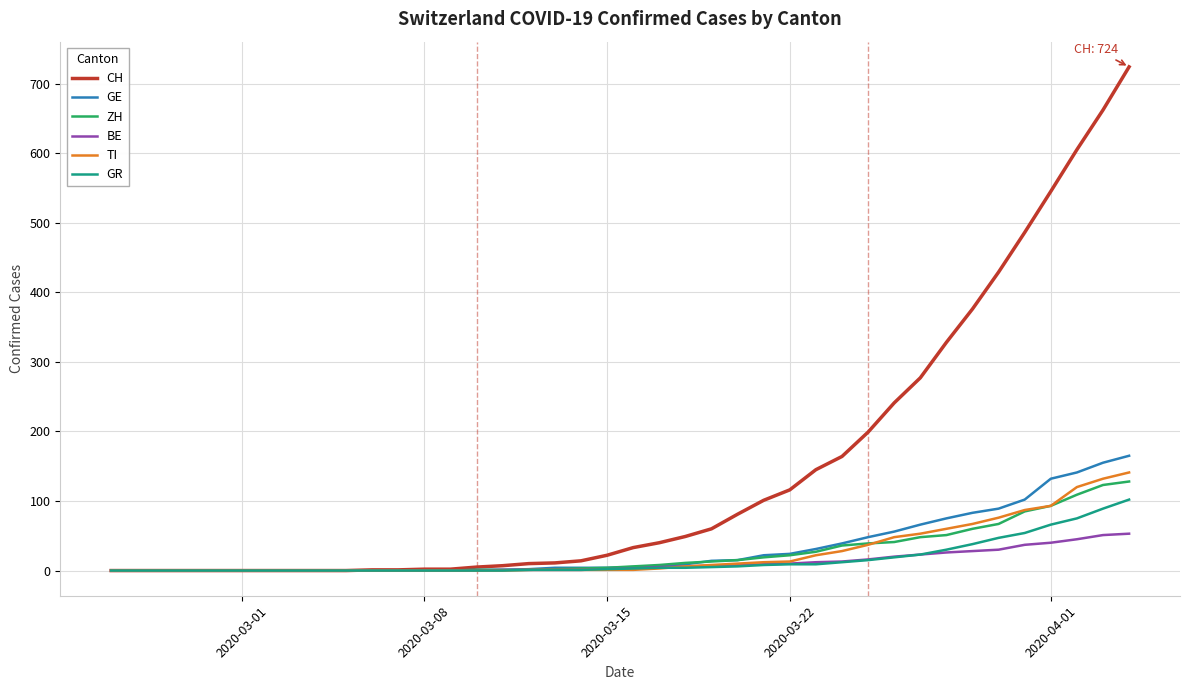

Which series has the largest total across all categories?

CH